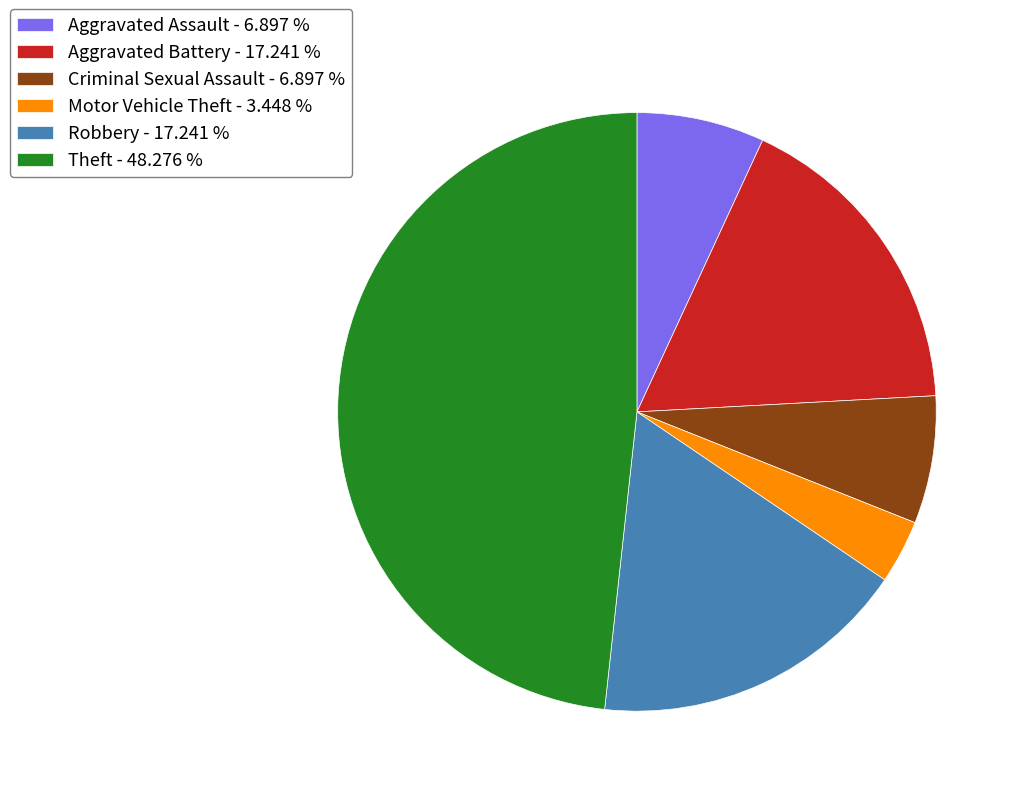

What is the ratio of the value at Criminal Sexual Assault - 6.897 % to the value at Aggravated Battery - 17.241 %?

0.4